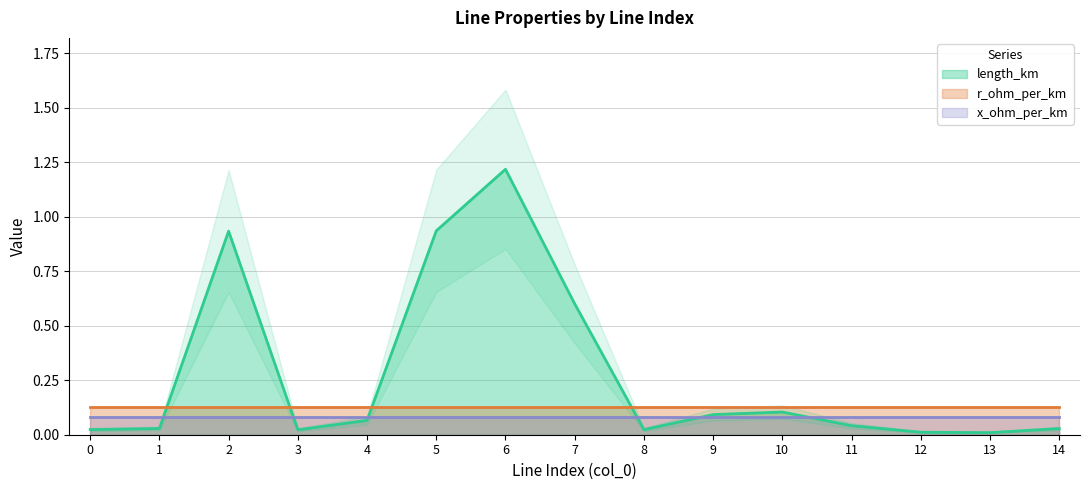

How many interior local peaks does the length_km series have?

3